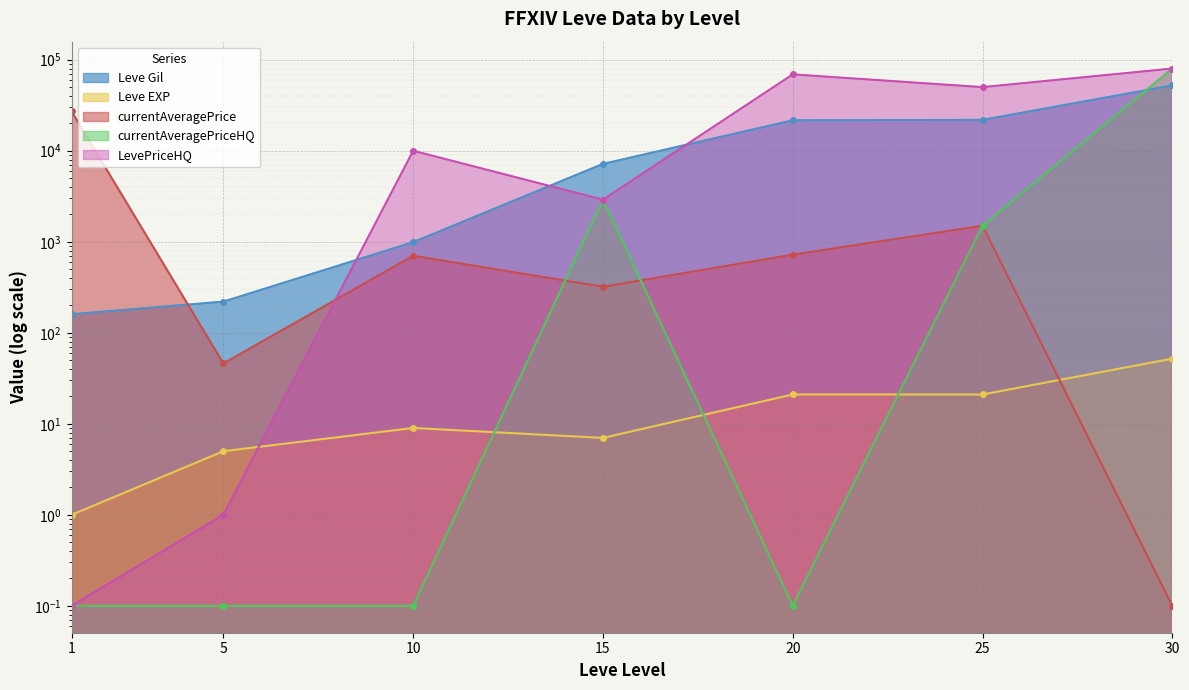

At how many categories does at least one series exceed 14259?

4